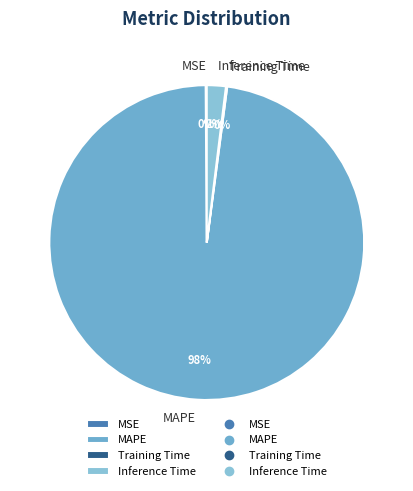

Is it true that Inference Time is 2% of the pie?

True